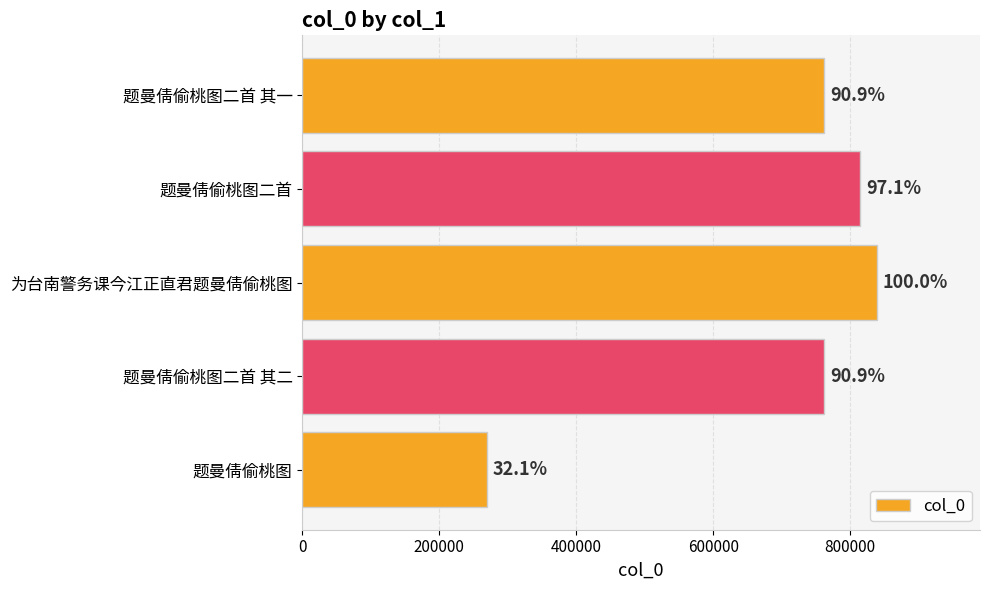

How many bars are there in total?

5